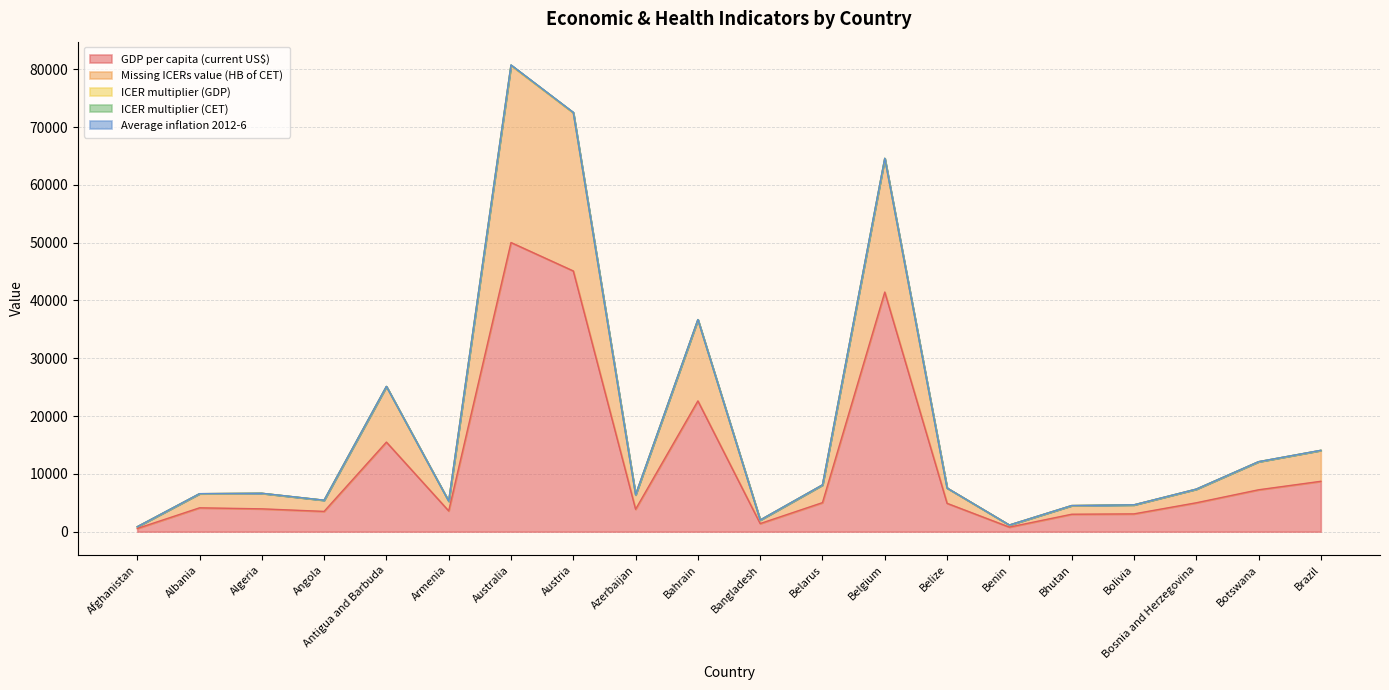

At how many categories does at least one series exceed 5728?

13